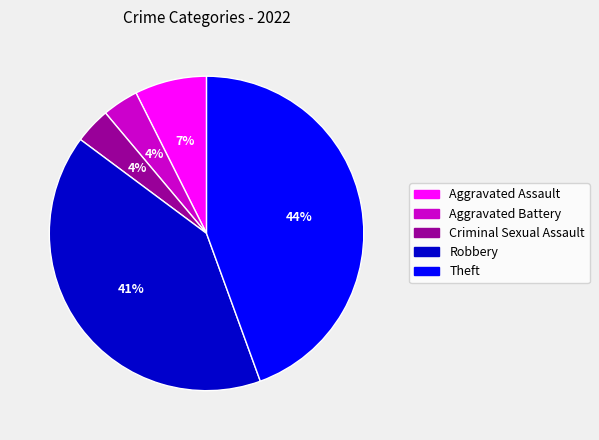

How many segments does this pie chart have?

5